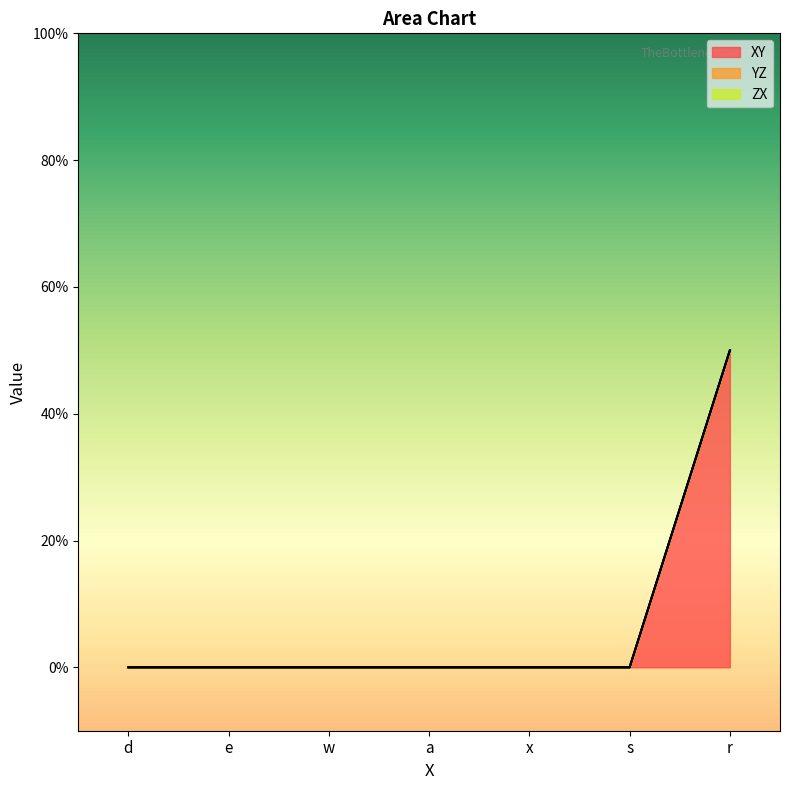

Reading left to right, what are all the values shown in this chart?

XY: 0.0	0.0	0.0	0.0	0.0	0.0	0.5
YZ: 0.0	0.0	0.0	0.0	0.0	0.0	0.0
ZX: 0.0	0.0	0.0	0.0	0.0	0.0	0.0